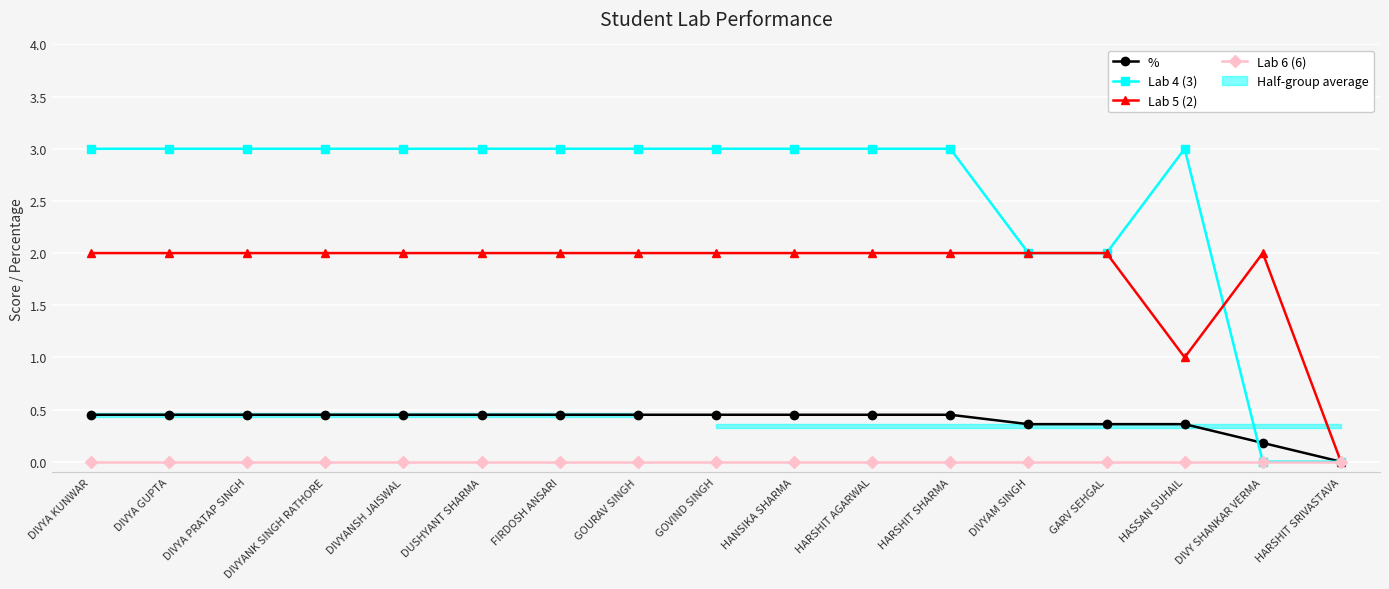

True or false: % has a value of 0.3 at DUSHYANT SHARMA.

False